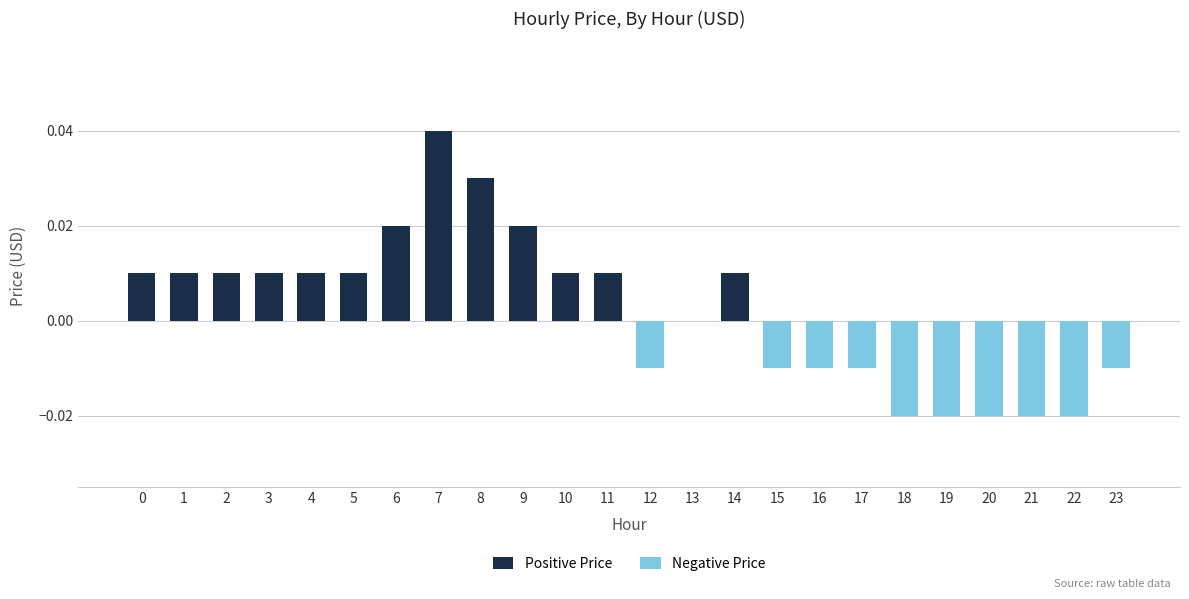

How many data points does each series have?

24